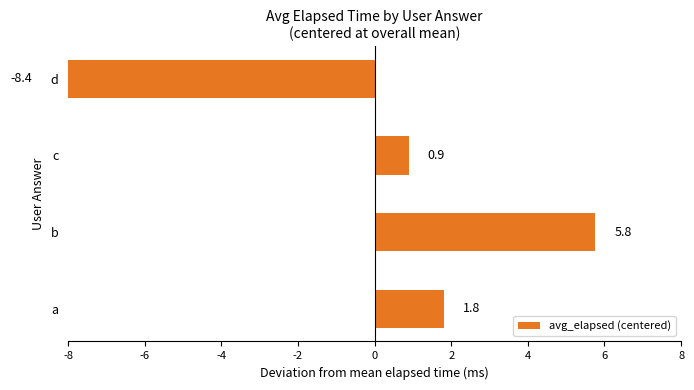

How many bars are there in total?

4